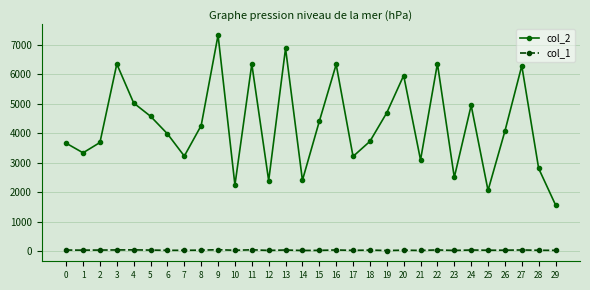

What is the value of the col_1 point at the 11th from the left?

30